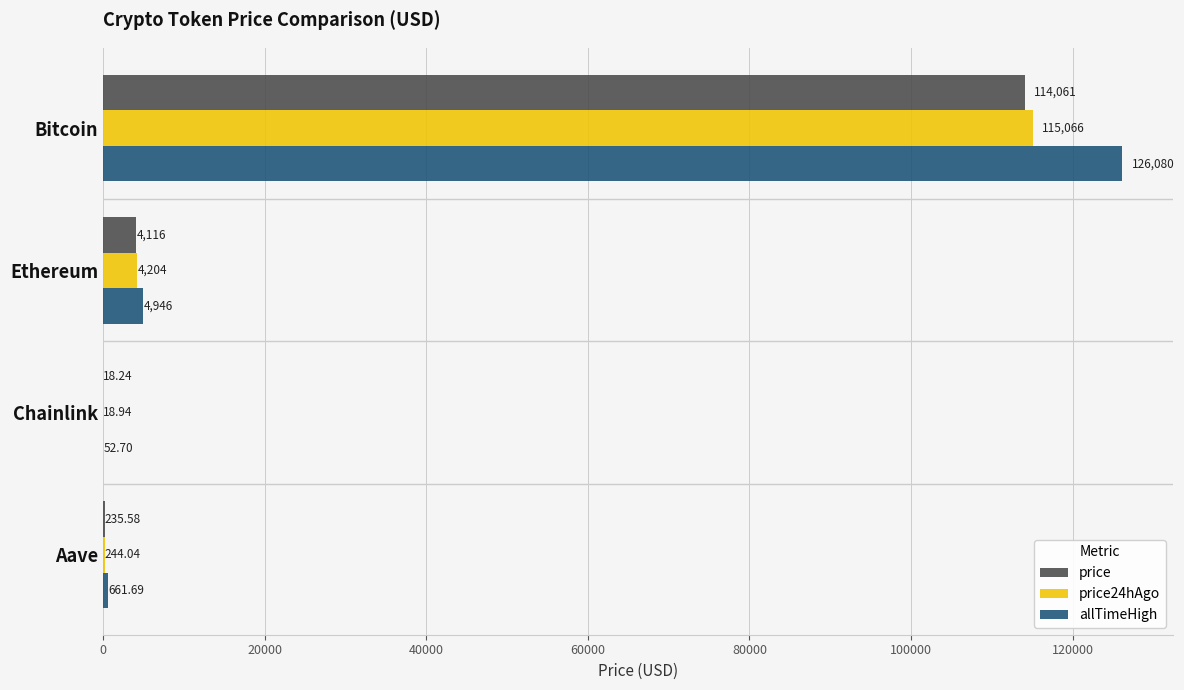

Which series changed the most between Chainlink and Aave?

allTimeHigh